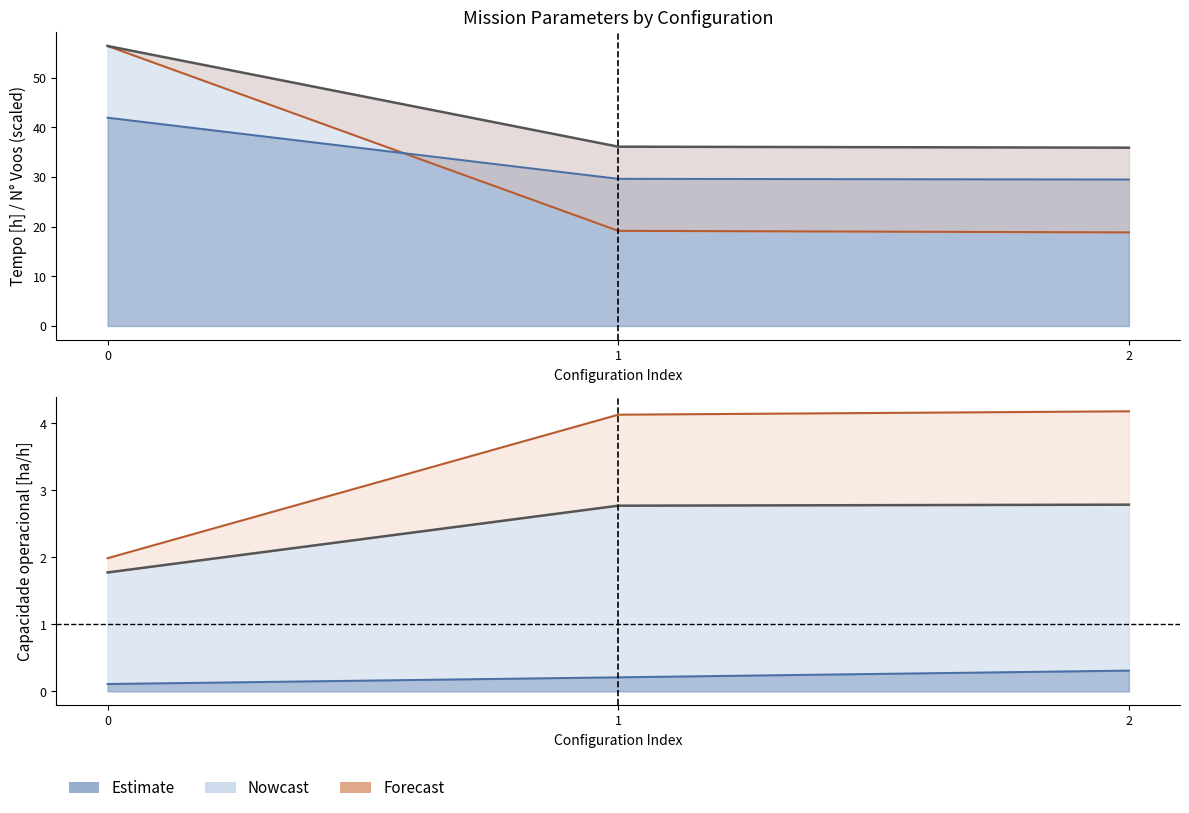

Rank the series at 1 from highest to lowest value.

Tempo de missao [h], Tempo util [h], N° Voos, Tempo por voo [min], Capacidade operacional [ha/h], Autonomia Projetada [h]